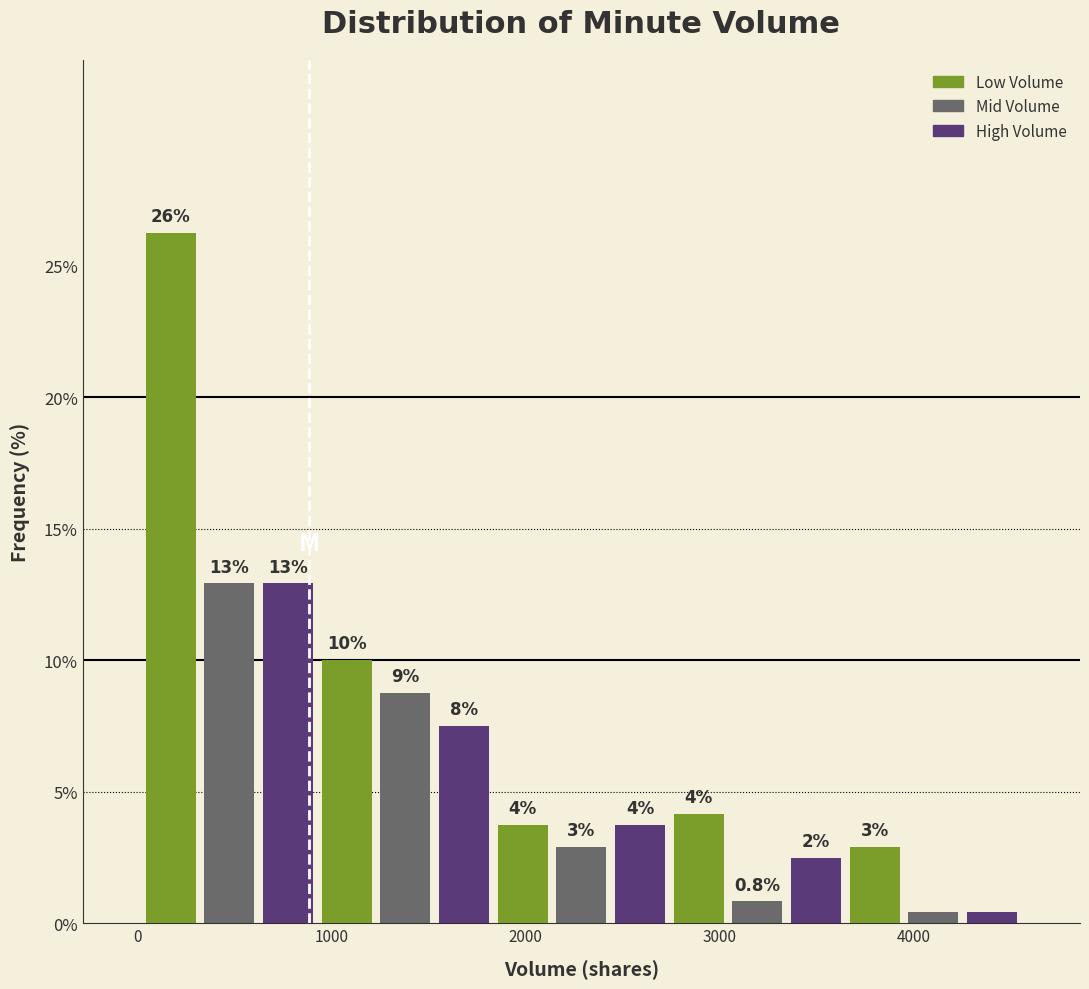

Around what value on the x-axis is the tallest bar? Give the approximate position of its centre, as read against the axis.

200